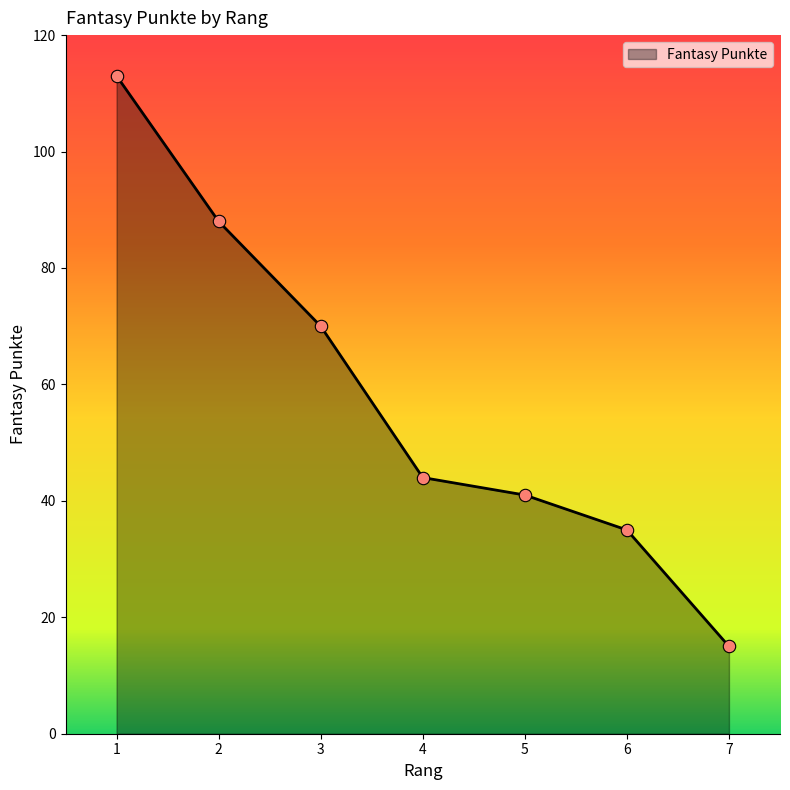

Between 3 and 1, which is larger?

1